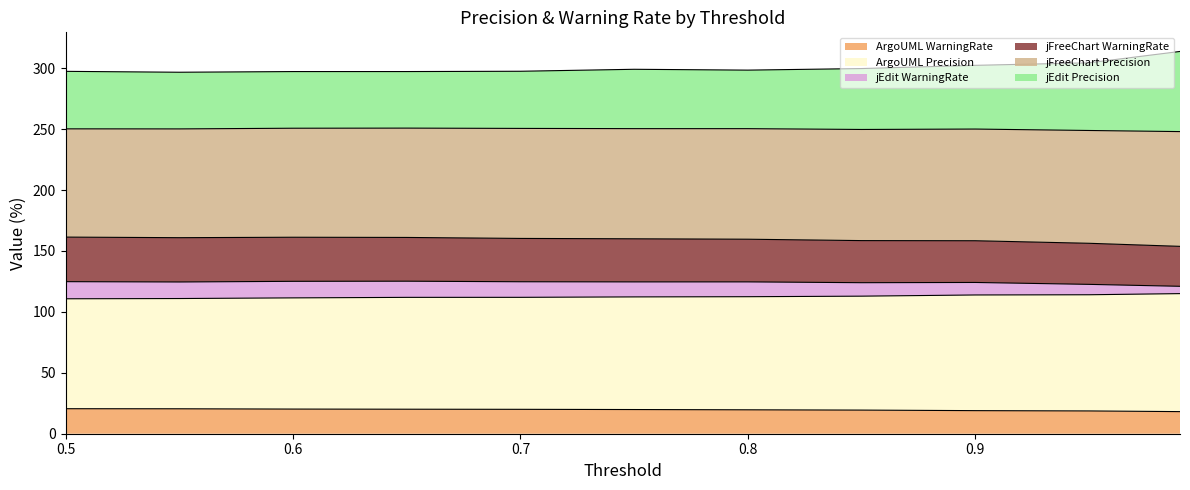

Which series has the largest range (max minus min)?

jEdit Precision